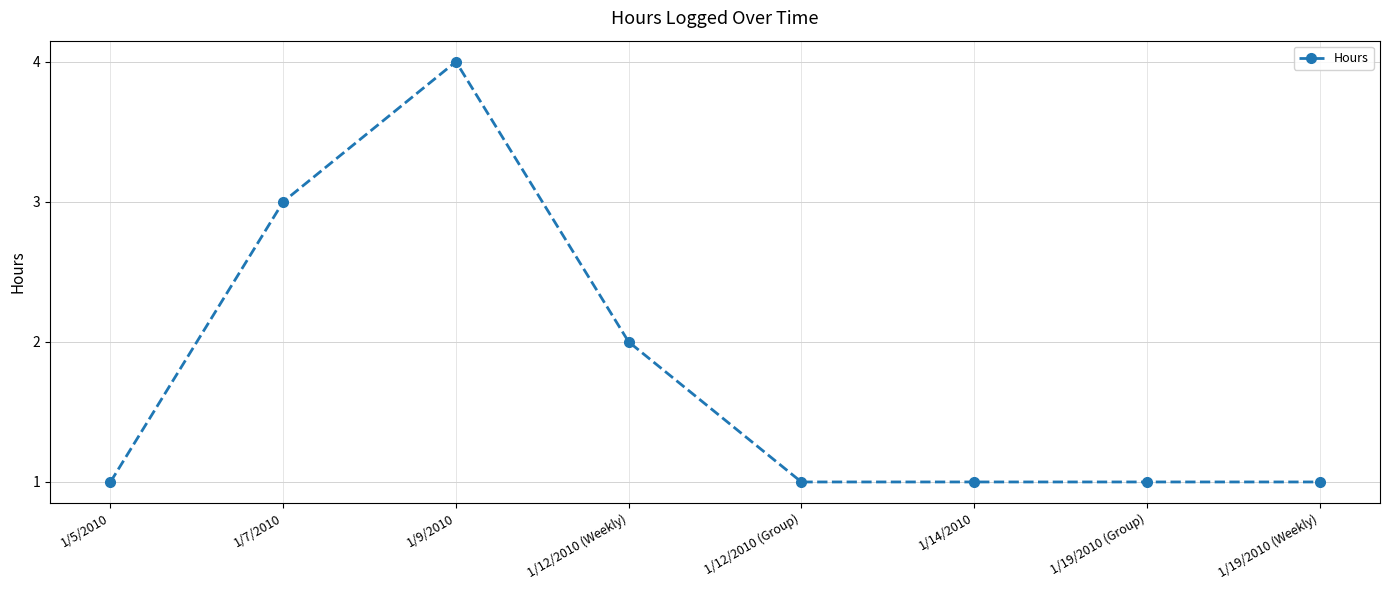

What position from the right is 1/5/2010?

8